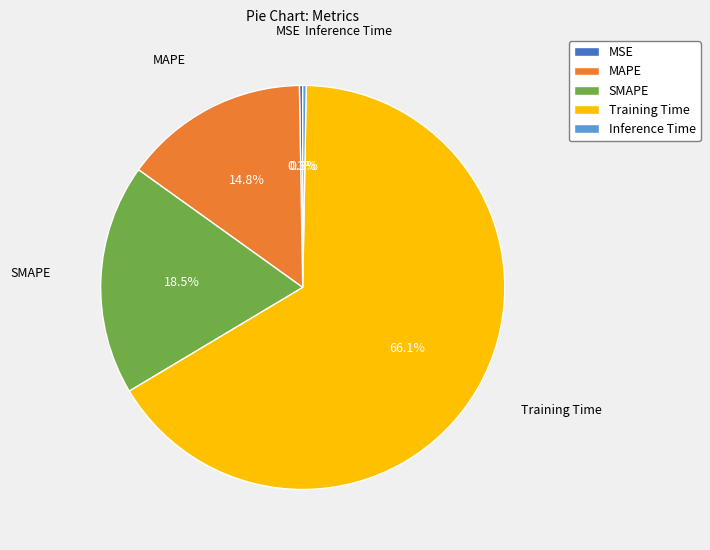

The SMAPE slice represents 27% of the pie. True or false?

False